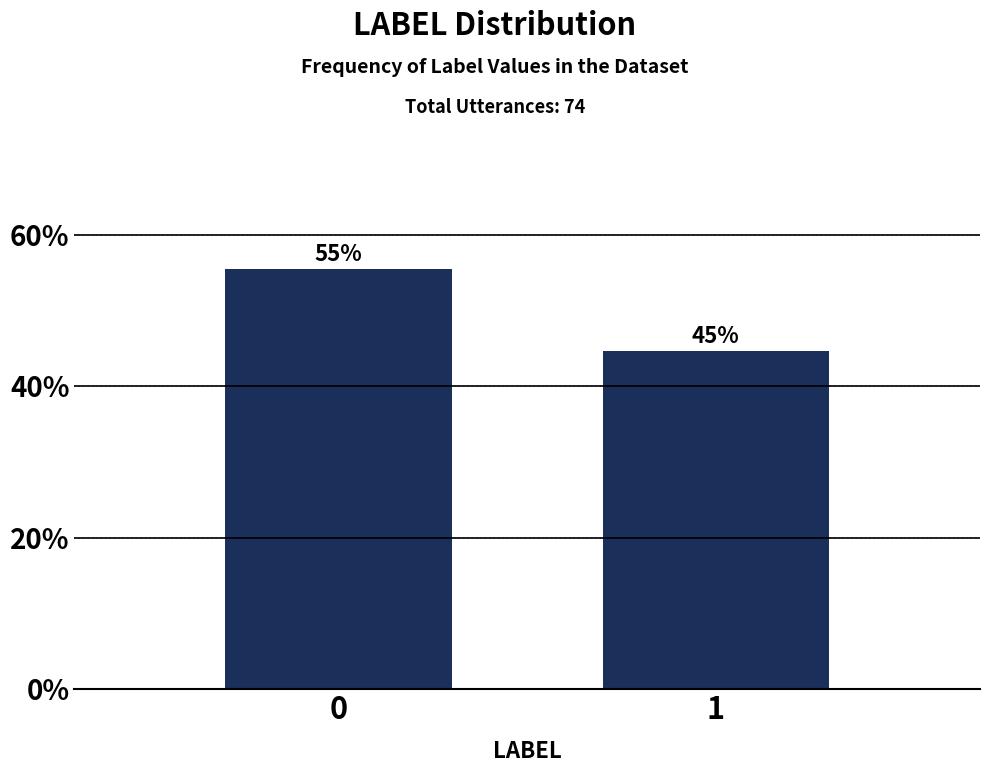

How many bars are there in total?

2